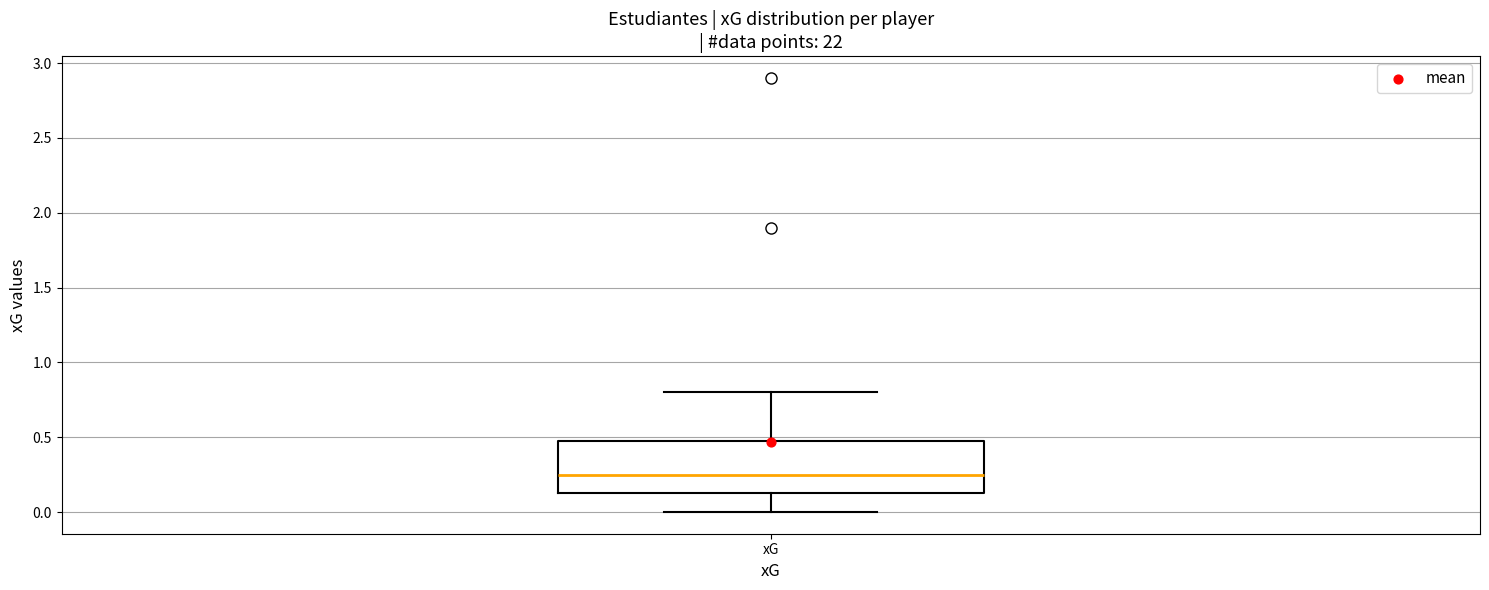

Transcribe this box plot: give where the median line is, the range the box spans, and where the two whiskers end, as read against the y-axis. The values are not printed on the chart, so give them approximately, as read against the axis.

median 0.25, box 0.15 to 0.50, whiskers 0.00 to 0.80